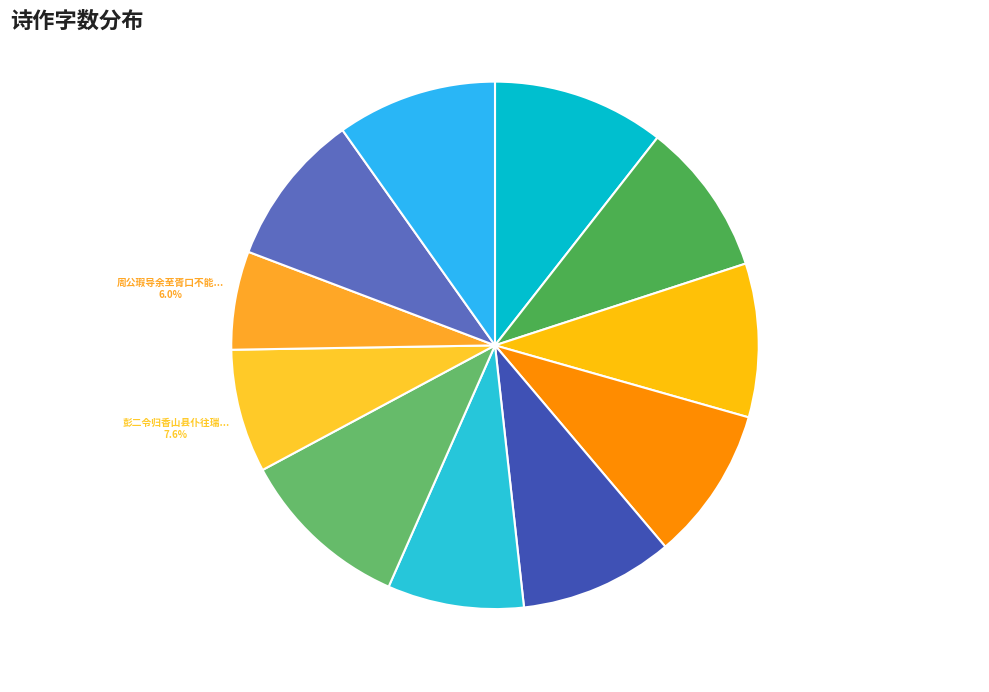

Rank the categories by value from highest to lowest.

将至胥江与兄侄别, 还至胥江顺庆儒懿嘉贞恭慈国诸侄来迎, 舟至胥口有鲇鱼一尾重十四斤复买放生, 将至胥江与兄侄别 其二, 将至胥江与兄侄别 其一, 还至胥江顺庆儒懿嘉贞恭慈国诸侄来迎 其三, 还至胥江顺庆儒懿嘉贞恭慈国诸侄来迎 其二, 还至胥江顺庆儒懿嘉贞恭慈国诸侄来迎 其一, 周公瑕导余至胥口不能渡走笔有嘲 其一, 彭二令归香山县仆往瑞州候小孙得同舟至胥江又分去赋此, 周公瑕导余至胥口不能渡走笔有嘲 其二